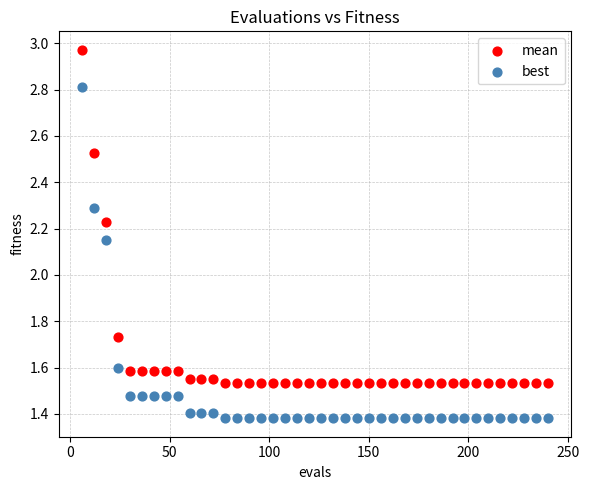

Which series has the largest Y range (max minus min)?

mean